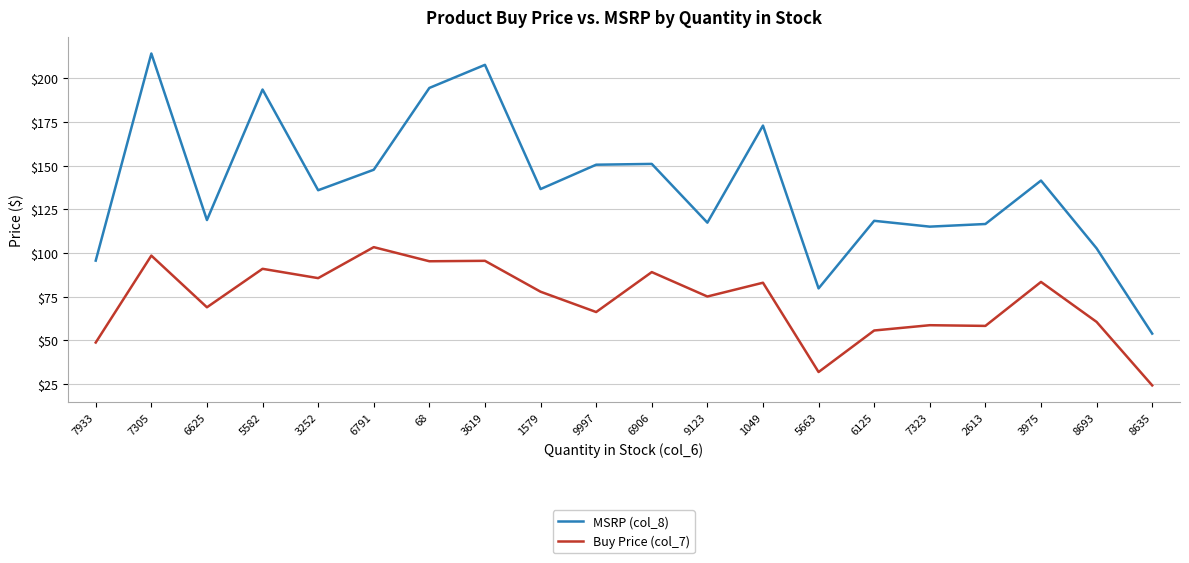

The MSRP (col_8) series shows 73.2 at 3252. True or false?

False